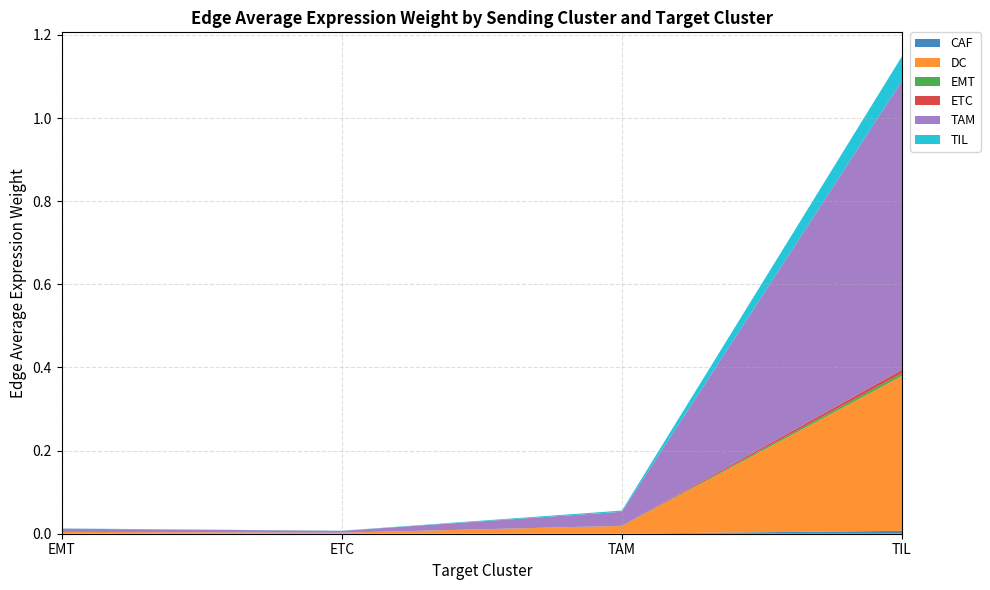

Reading left to right, transcribe all the data shown in this chart.

CAF: EMT=0.0	ETC=0.0	TAM=0.0	TIL=0.0
DC: EMT=0.0	ETC=0.0	TAM=0.0	TIL=0.4
EMT: EMT=0.0	ETC=0.0	TAM=0.0	TIL=0.0
ETC: EMT=0.0	ETC=0.0	TAM=0.0	TIL=0.0
TAM: EMT=0.0	ETC=0.0	TAM=0.0	TIL=0.7
TIL: EMT=0.0	ETC=0.0	TAM=0.0	TIL=0.1